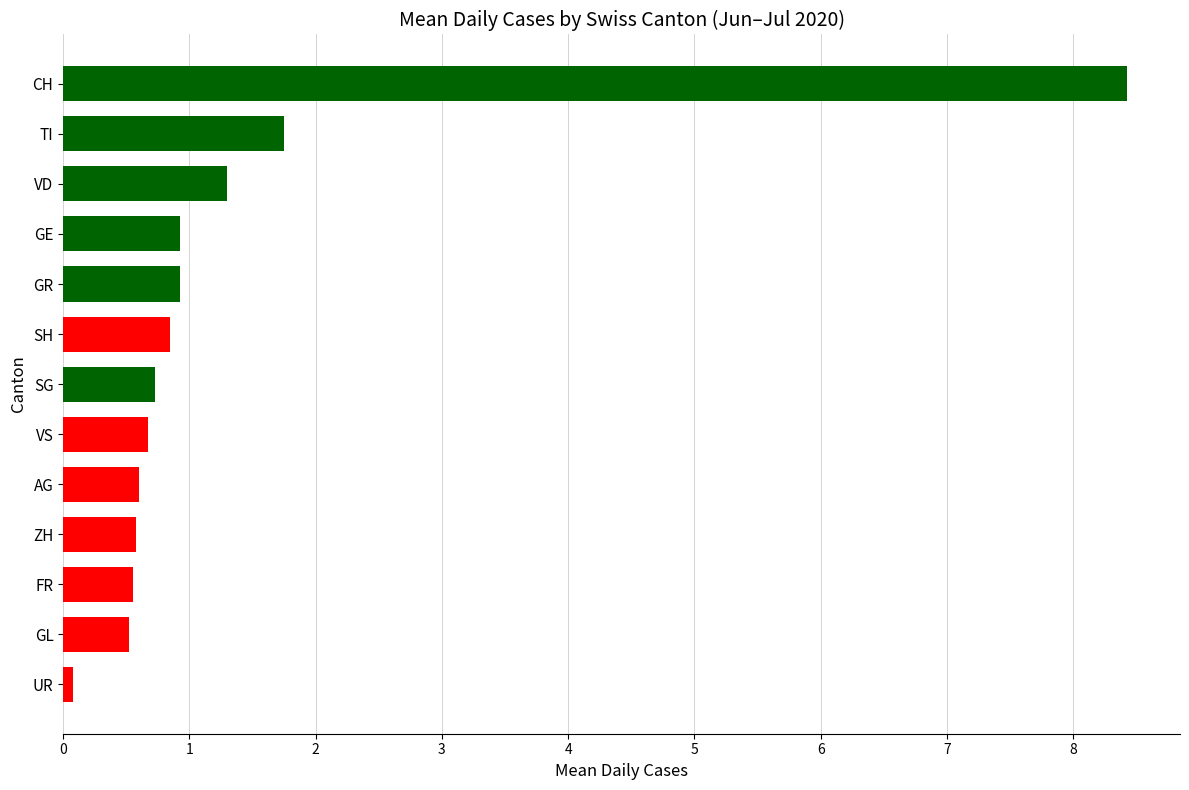

Which has a higher value, VS or VD?

VD